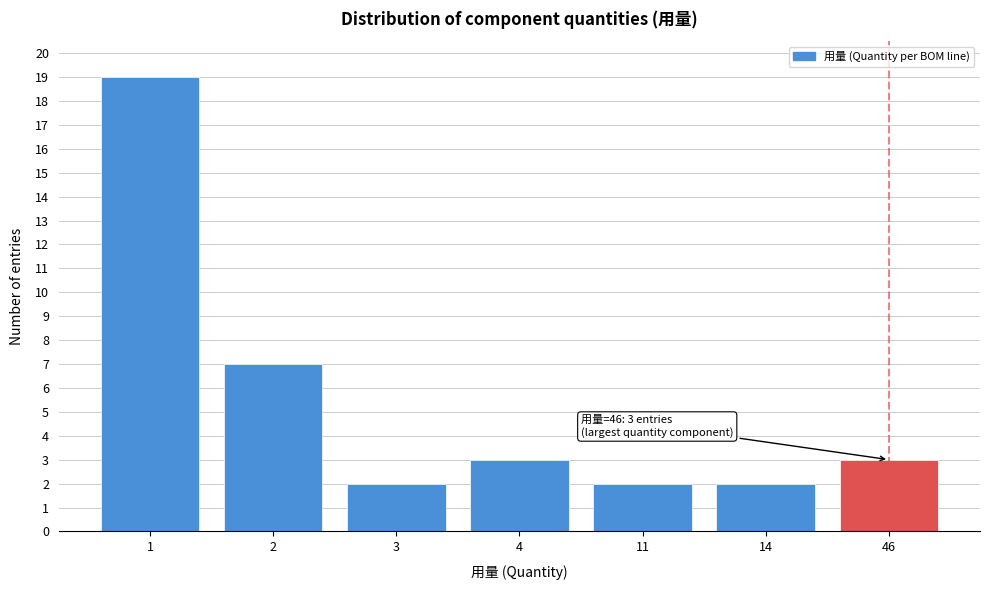

Reading left to right, extract all data points from this chart.

19	7	2	3	2	2	3